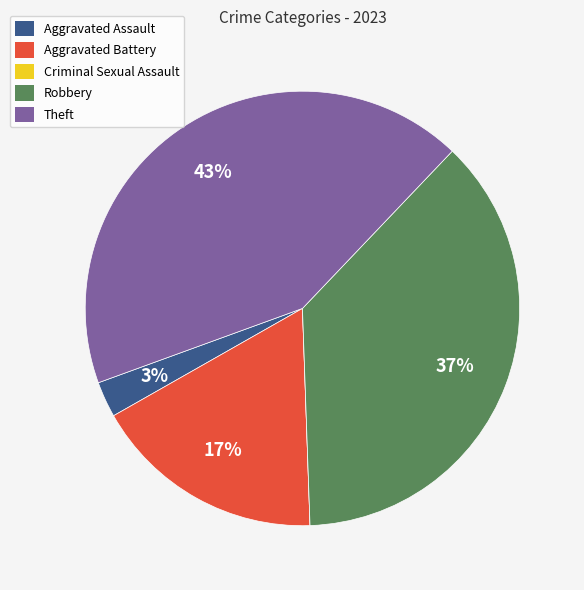

Does any single category account for the majority?

No